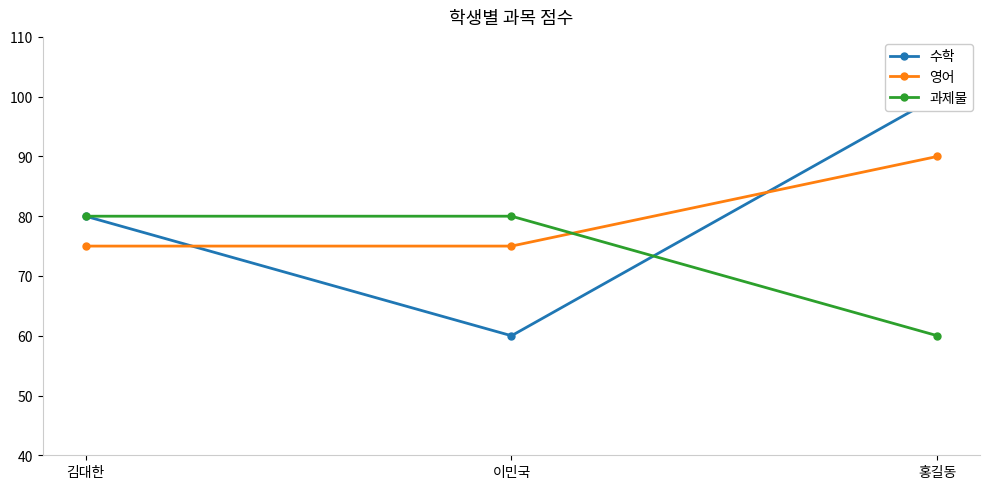

What is the label of the 2nd point from the left?

이민국